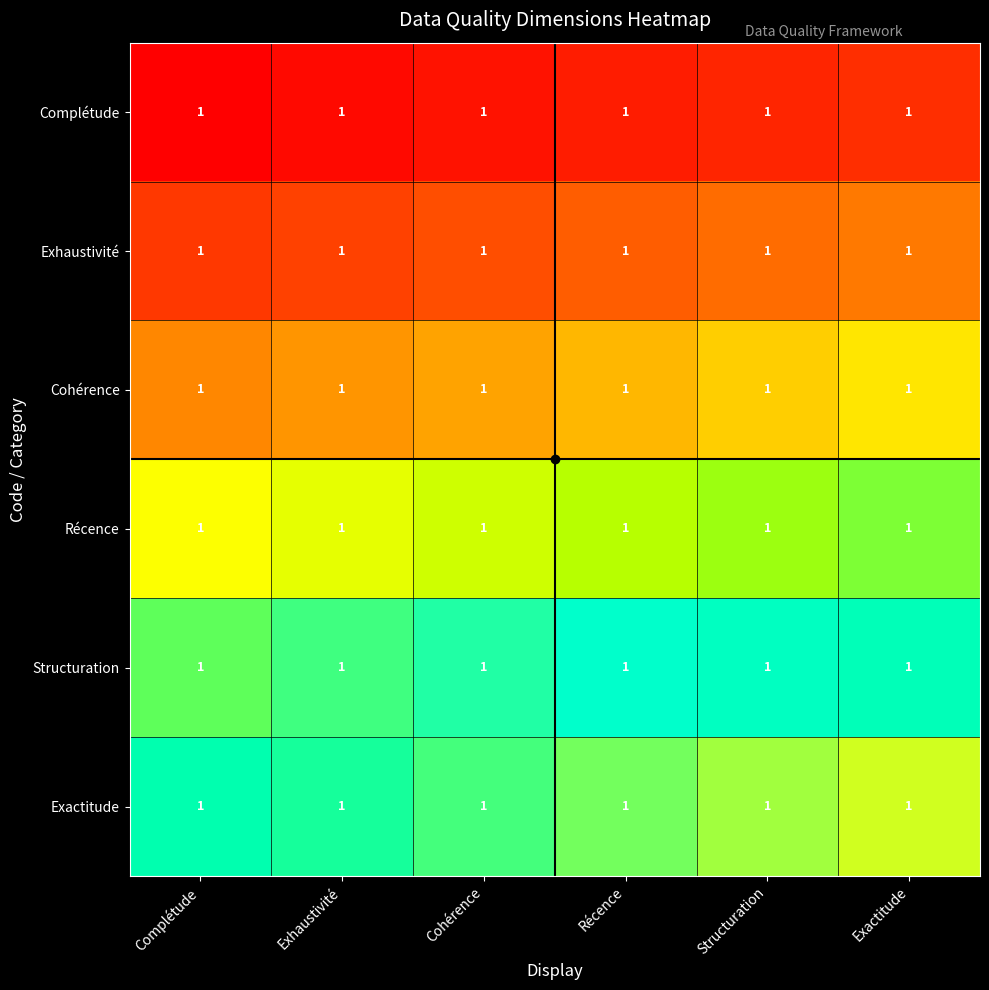

Count the Complétude values in the range 0 to 1.

6